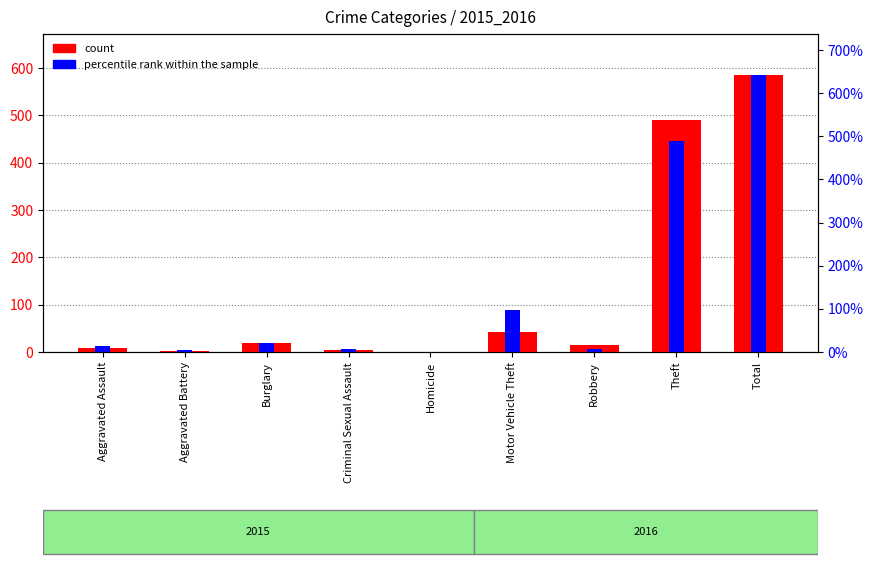

At which category is the sum across all series the highest?

Total